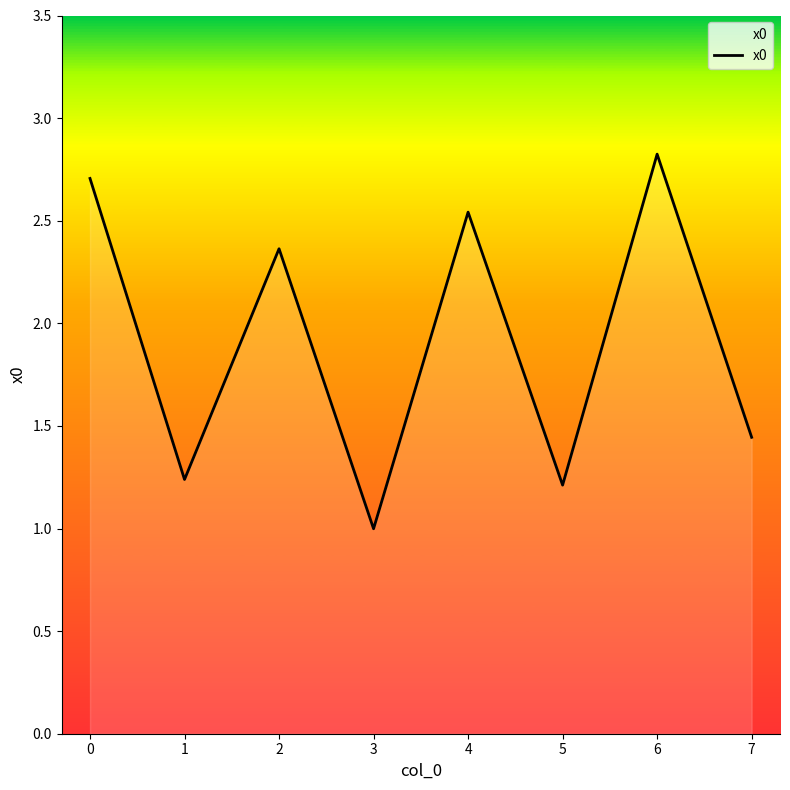

Is it true that the value at 0 is 2.7?

True